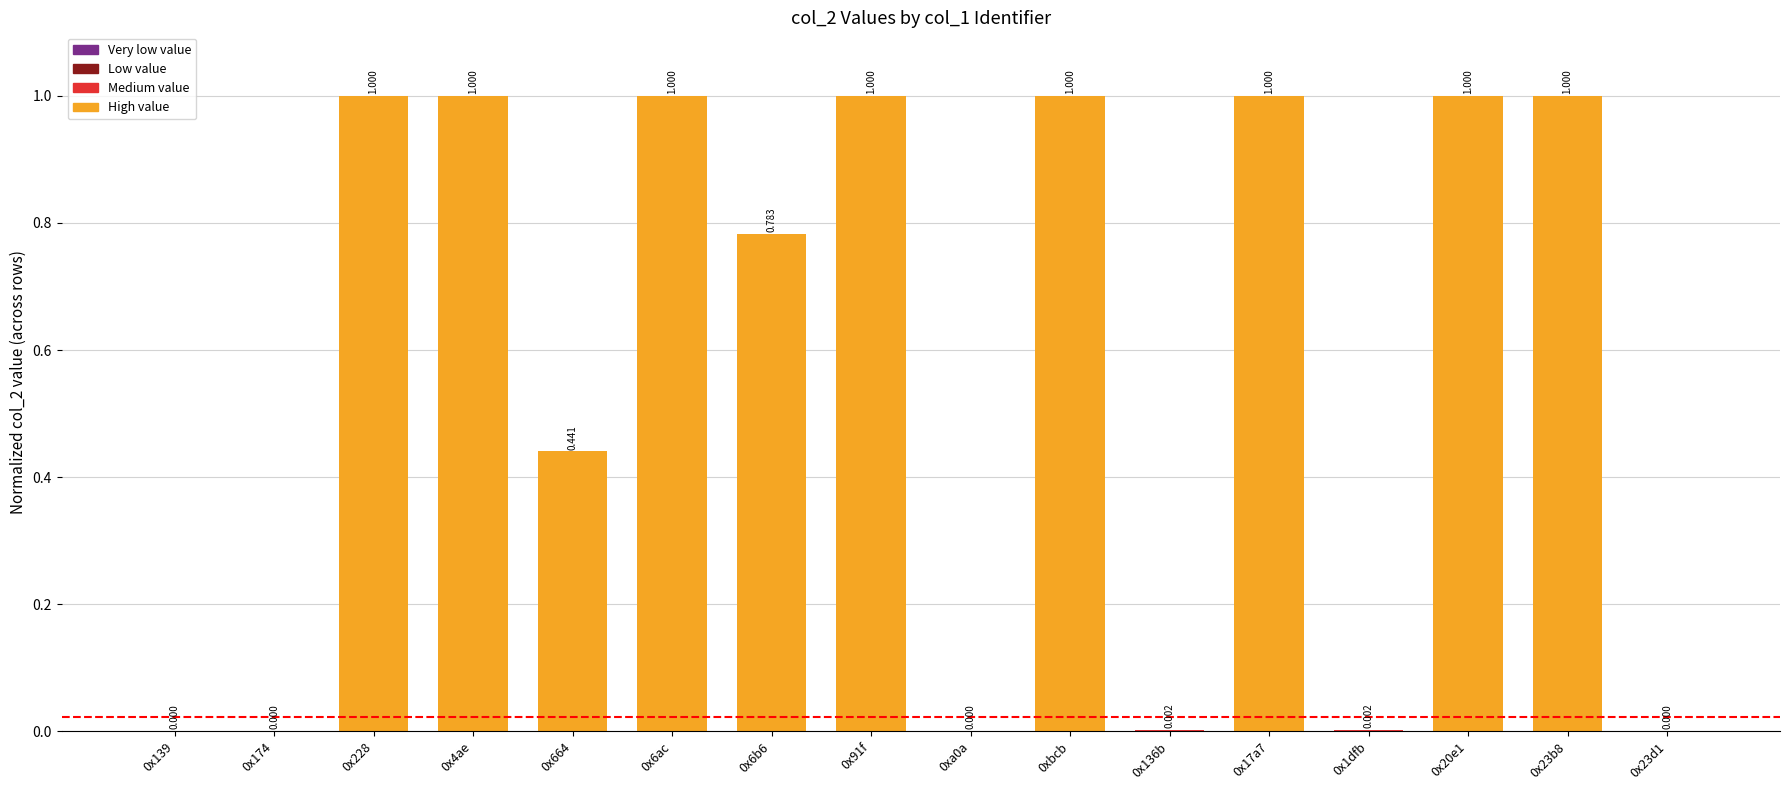

Are the bars horizontal?

No